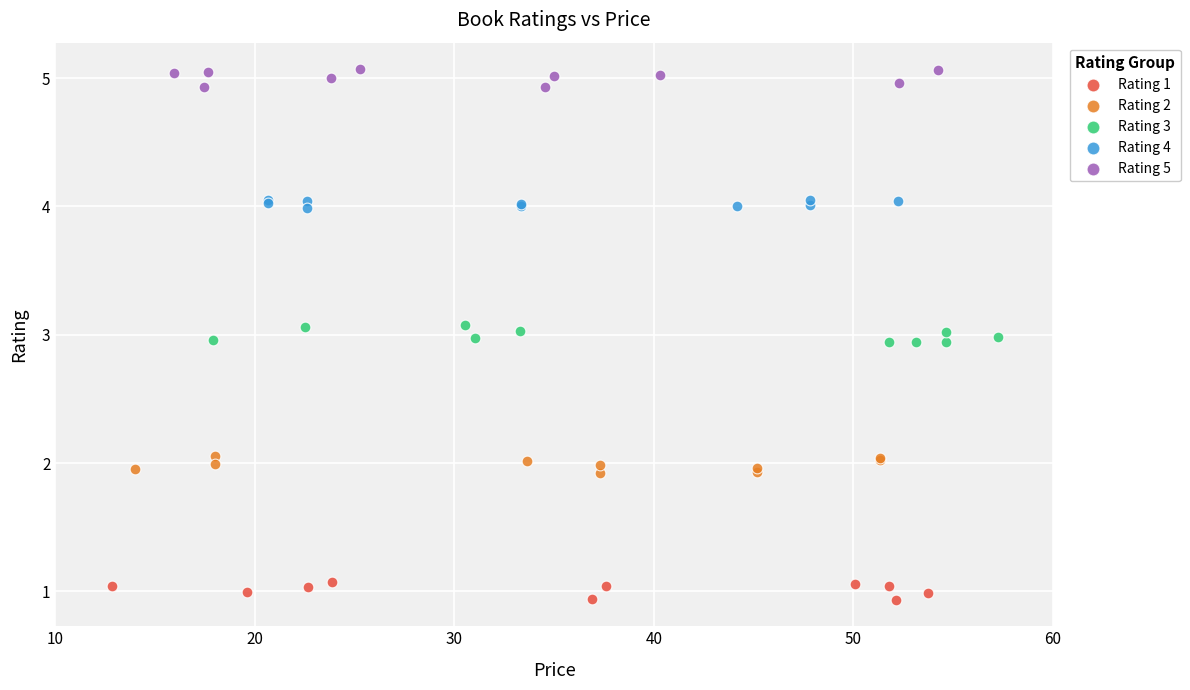

Which series reaches the maximum Y coordinate?

Rating 5